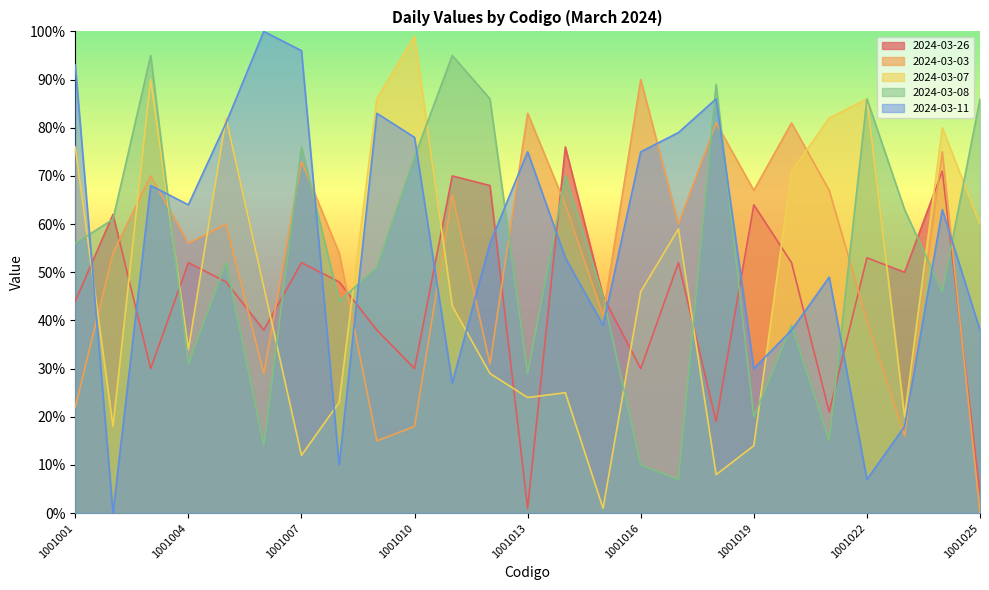

Reading left to right, extract all data points from this chart.

2024-03-26: 44	62	30	52	48	38	52	48	38	30	70	68	1	76	45	30	52	19	64	52	21	53	50	71	4
2024-03-03: 22	54	70	56	60	29	73	54	15	18	66	31	83	64	41	90	60	81	67	81	67	40	16	75	0
2024-03-07: 76	18	90	34	82	47	12	23	86	99	43	29	24	25	1	46	59	8	14	71	82	86	20	80	60
2024-03-08: 56	61	95	31	52	14	76	44	51	74	95	86	29	70	45	10	7	89	20	39	15	86	63	46	86
2024-03-11: 93	0	68	64	81	100	96	10	83	78	27	56	75	53	39	75	79	86	30	38	49	7	18	63	38